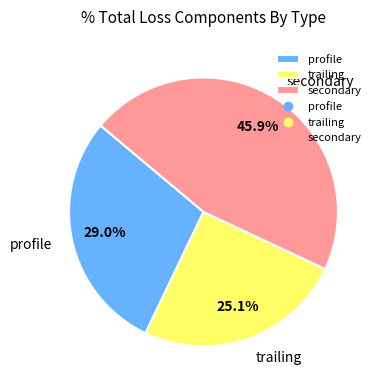

What is the ratio of the value at profile to the value at trailing?

1.2